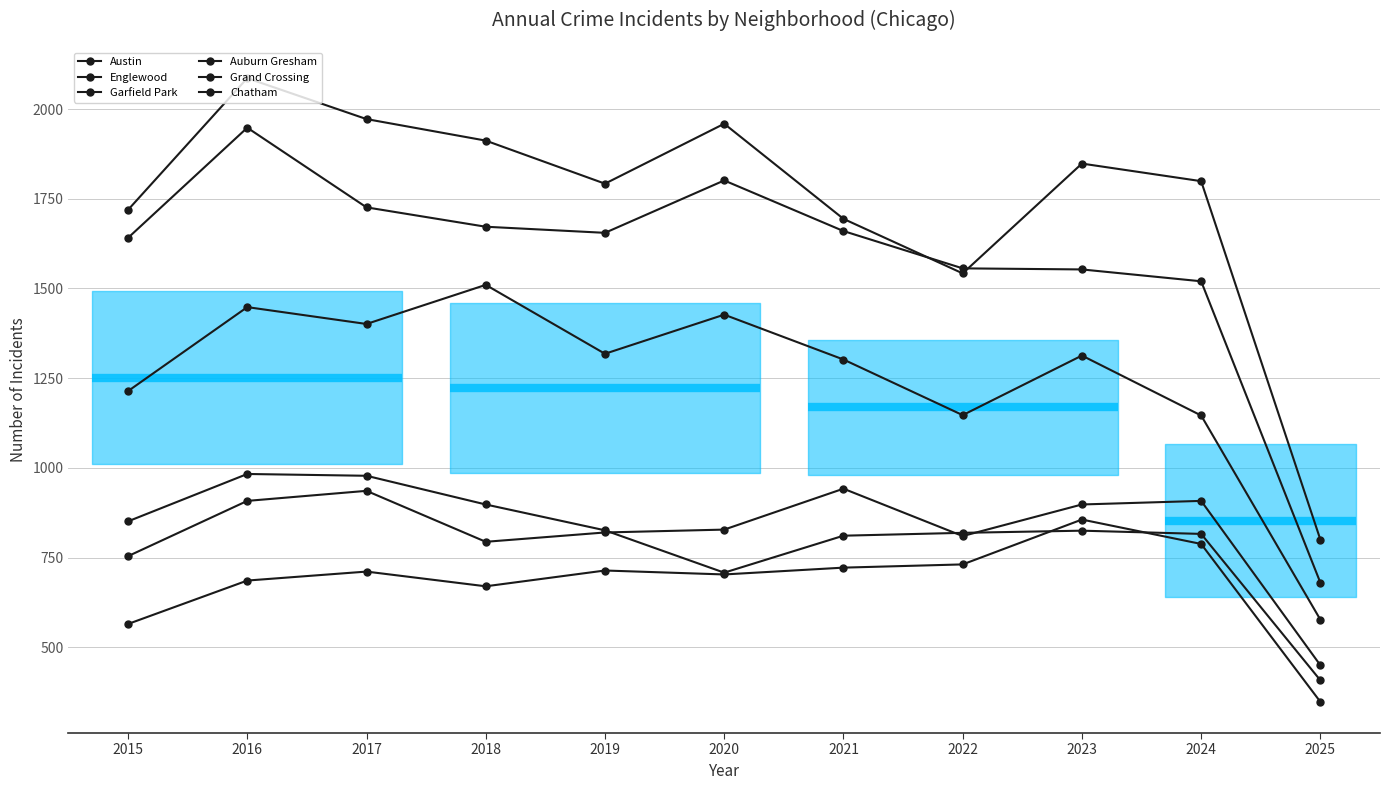

At 2024, list the series in order from largest to smallest.

Austin, Englewood, Garfield Park, Grand Crossing, Auburn Gresham, Chatham